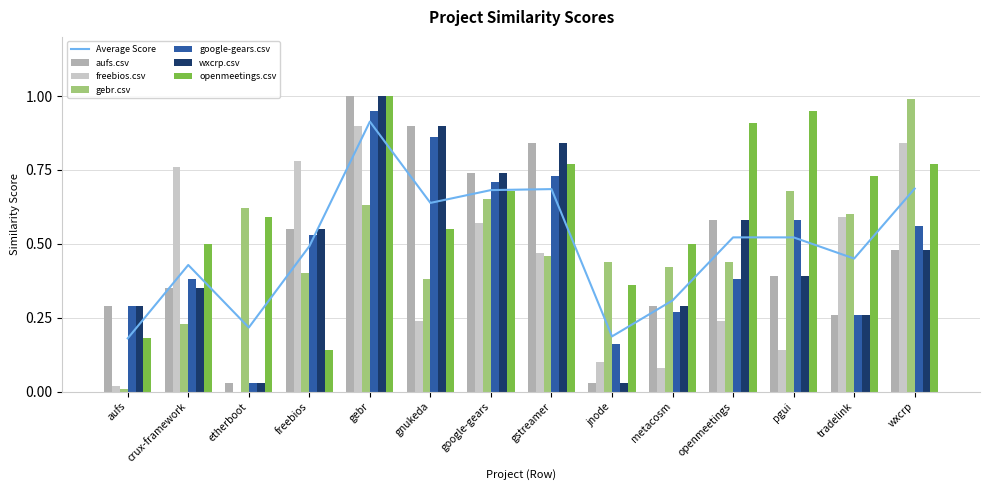

What is the highest value of the openmeetings.csv series?

1.0